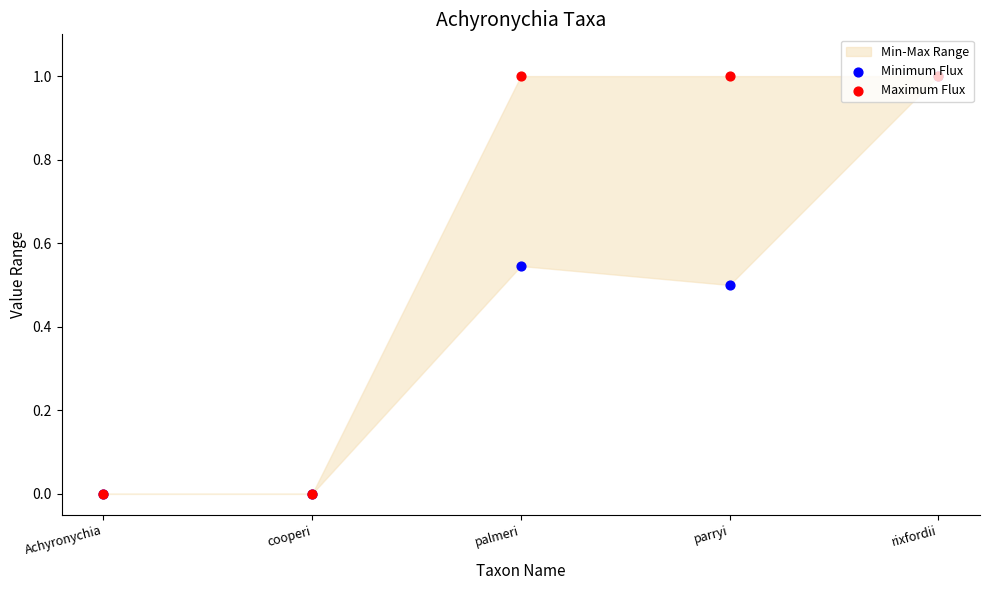

What is the total value across all series at parryi?

1.5